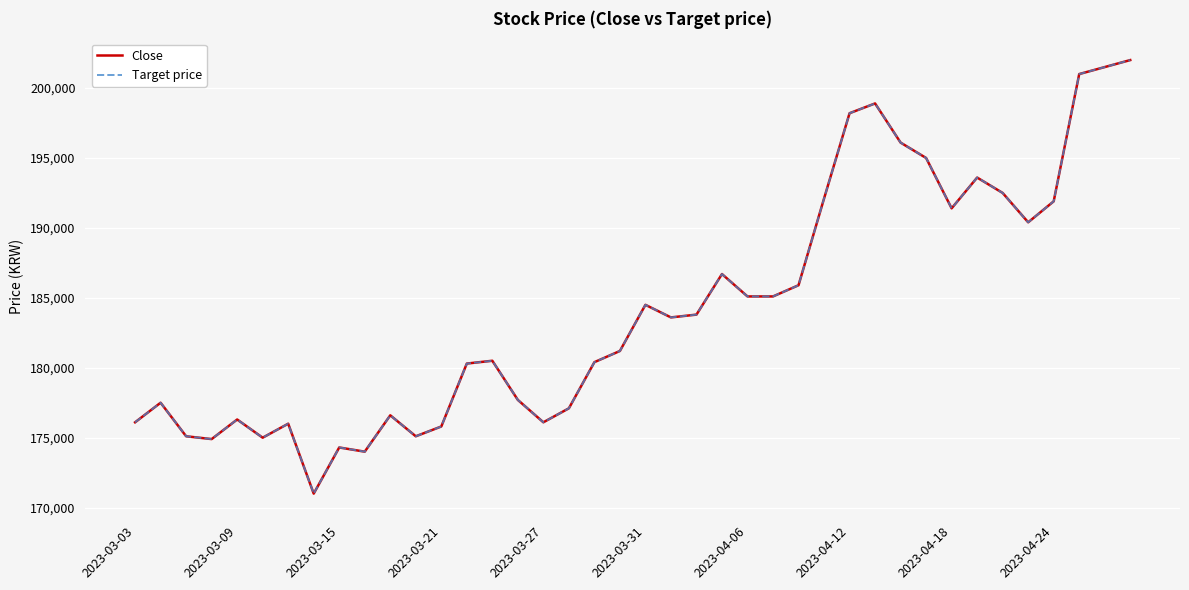

Does the chart have visible grid lines?

Yes